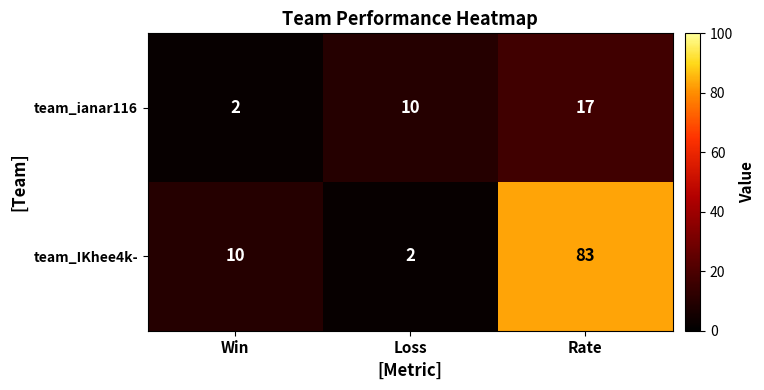

Which series has the largest range (max minus min)?

team_IKhee4k-